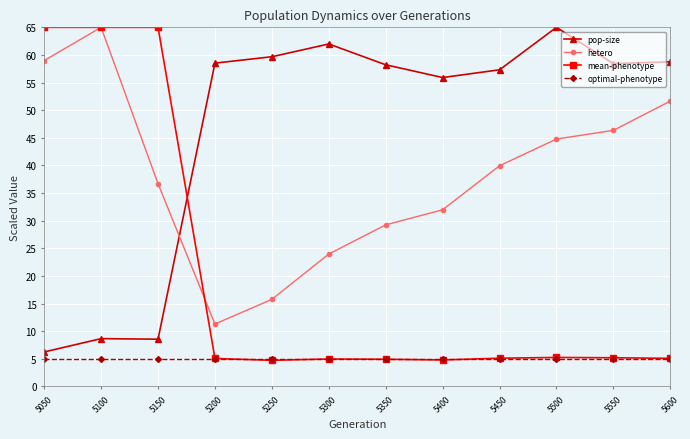

Where is the first local maximum for hetero?

5100